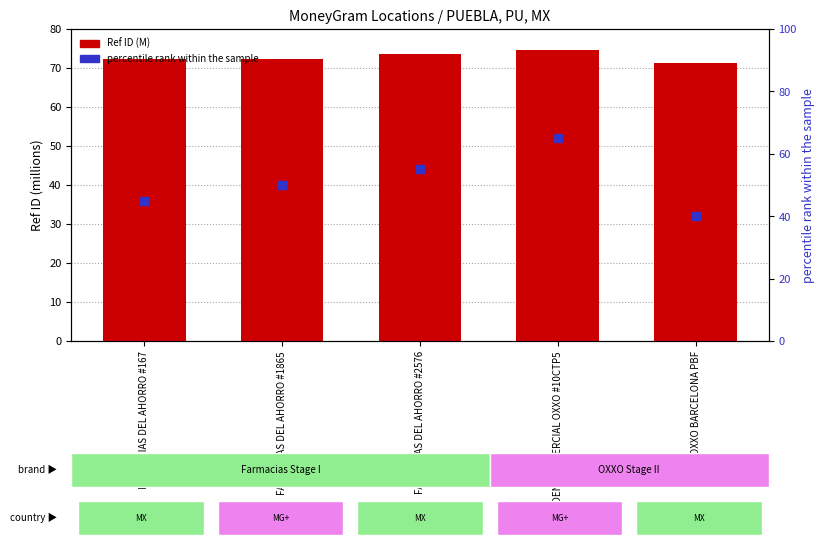

Which series contains the lowest Y value?

percentile rank within the sample